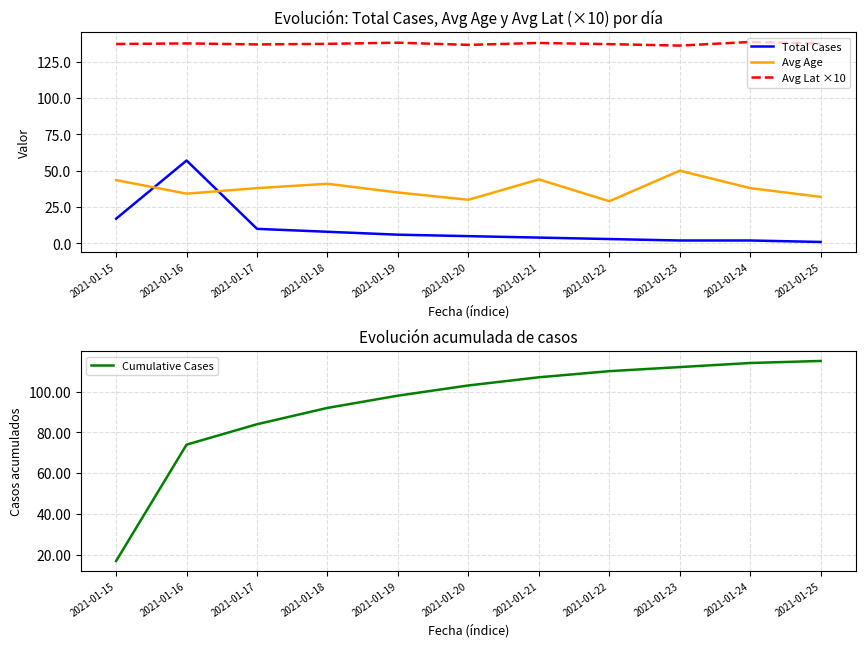

What is the value of the Cumulative Cases point at the 4th from the left?

92.0